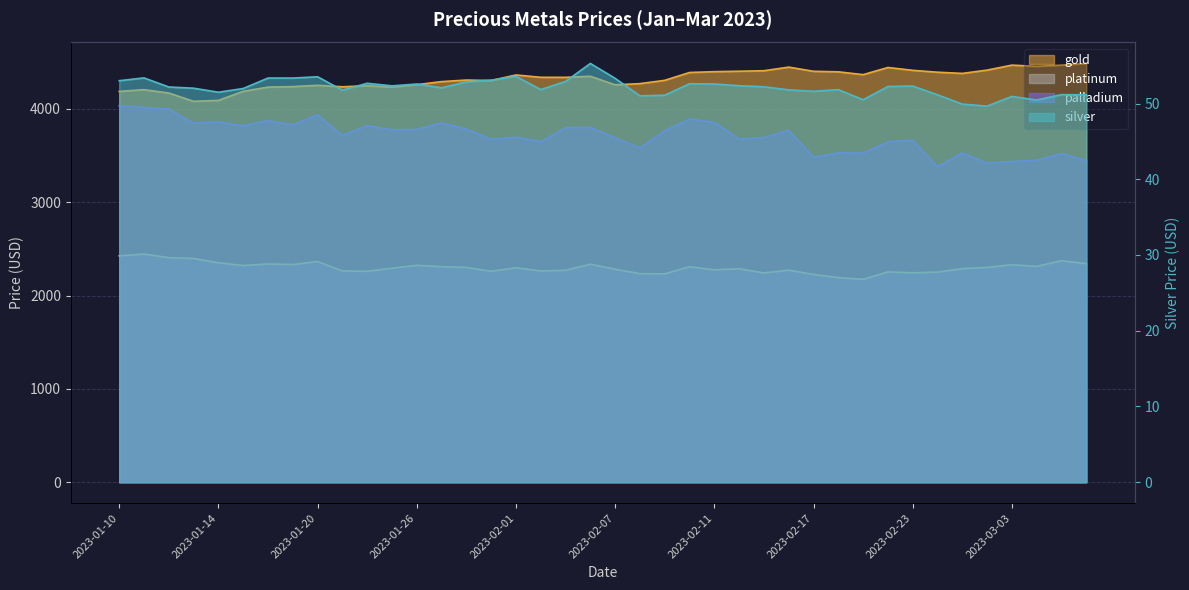

Which category has the highest value across all series?

2023-03-08